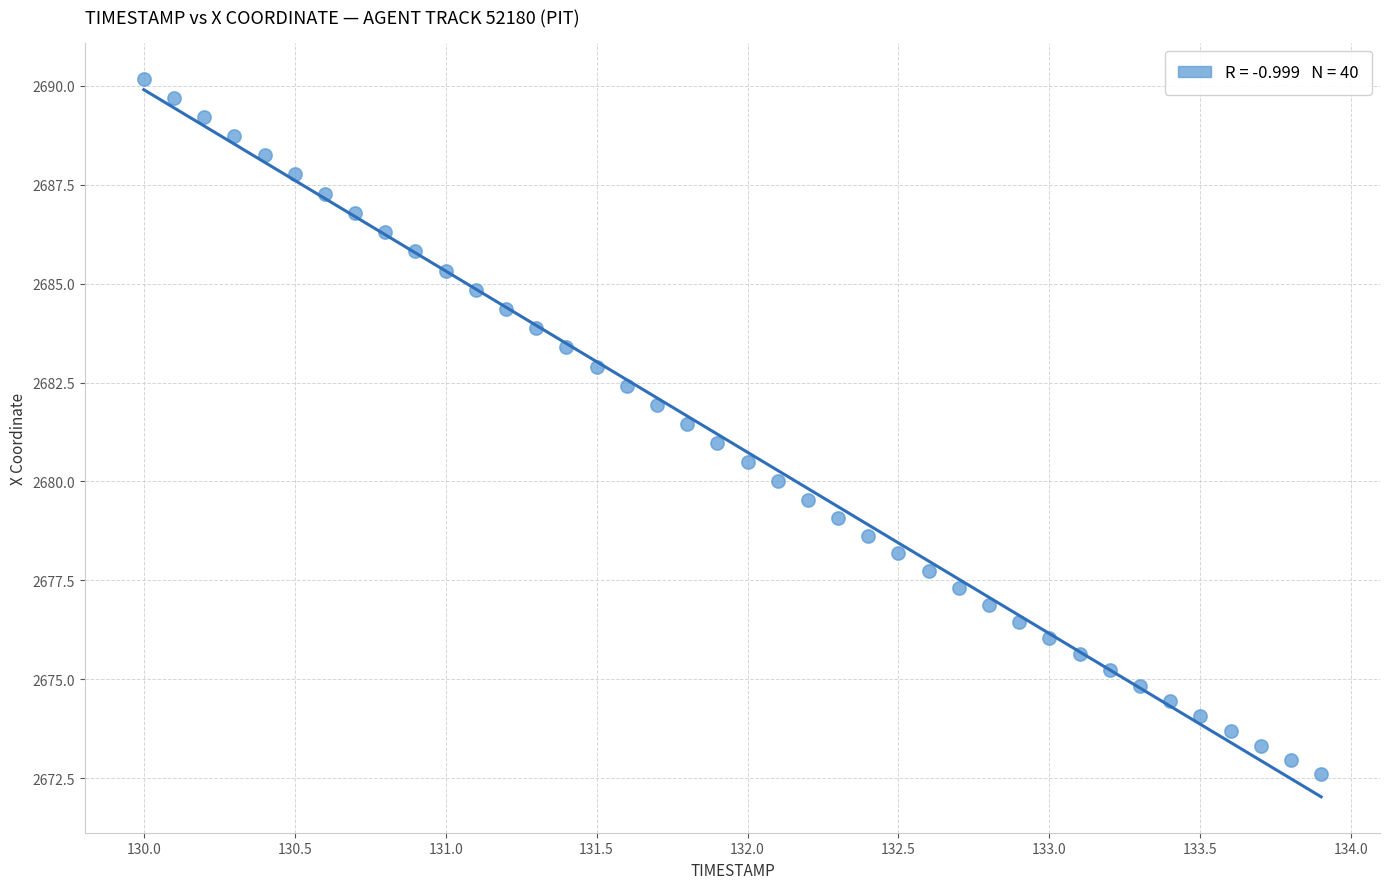

What is the range of X values (max minus min)?

3.9